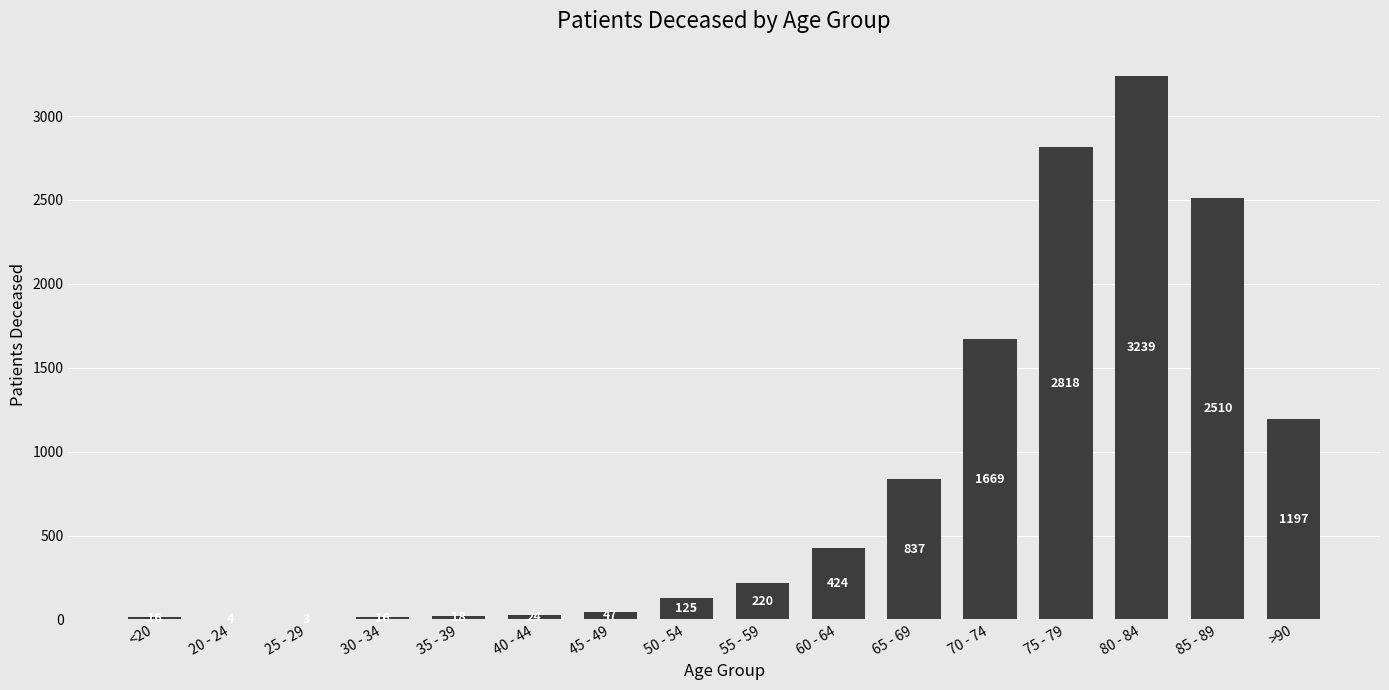

Count the number of categories in the chart.

16